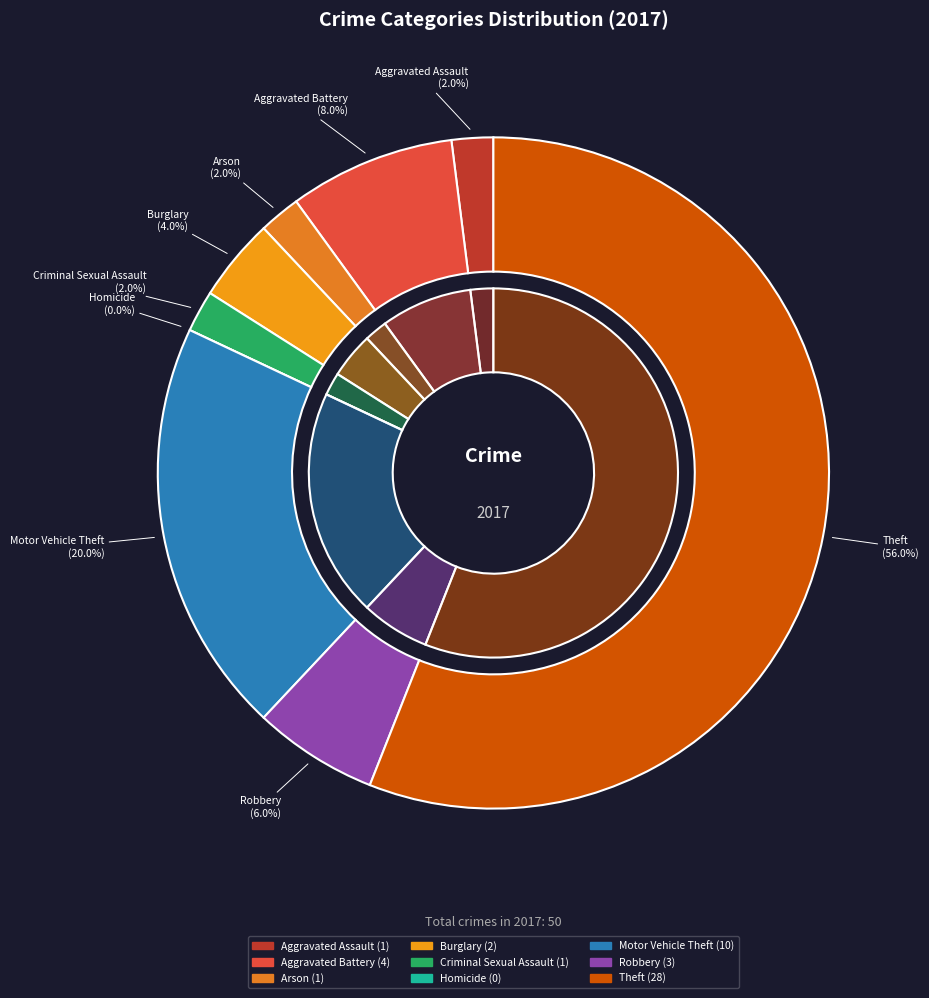

Which slice represents more than half of the pie?

Theft